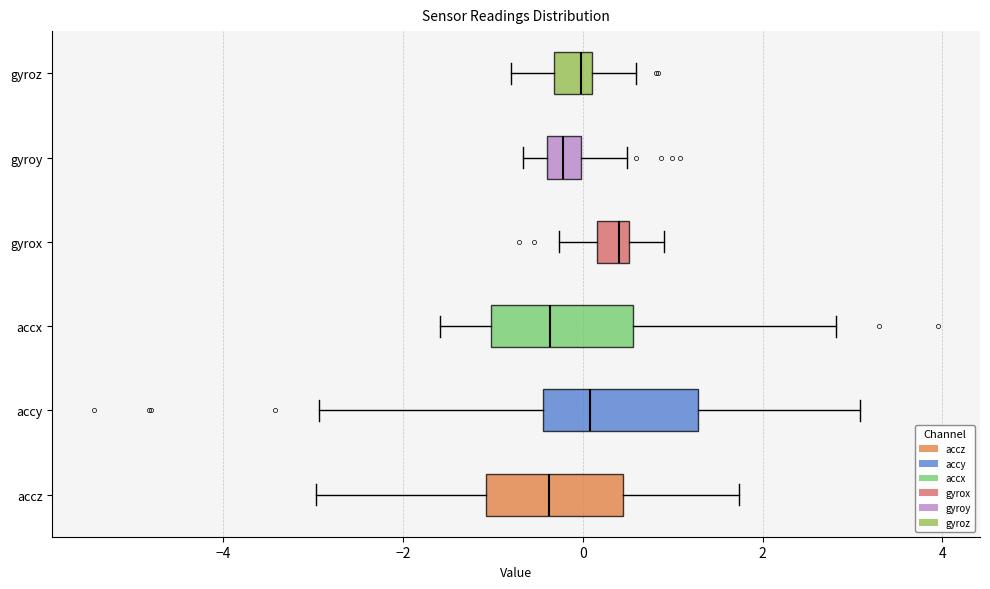

Reading bottom to top, transcribe this box plot: for each box, give where its median line is, the range the box spans, and where its two whiskers end, as read against the x-axis. The values are not printed on the chart, so give them approximately, as read against the axis.

accz: median -0.4, box -1.0 to 0.4, whiskers -3.0 to 1.8
accy: median 0.0, box -0.4 to 1.2, whiskers -3.0 to 3.0
accx: median -0.4, box -1.0 to 0.6, whiskers -1.6 to 2.8
gyrox: median 0.4, box 0.2 to 0.6, whiskers -0.2 to 1.0
gyroy: median -0.2, box -0.4 to 0.0, whiskers -0.6 to 0.4
gyroz: median 0.0 (just left of the box's right edge), box -0.4 to 0.0, whiskers -0.8 to 0.6